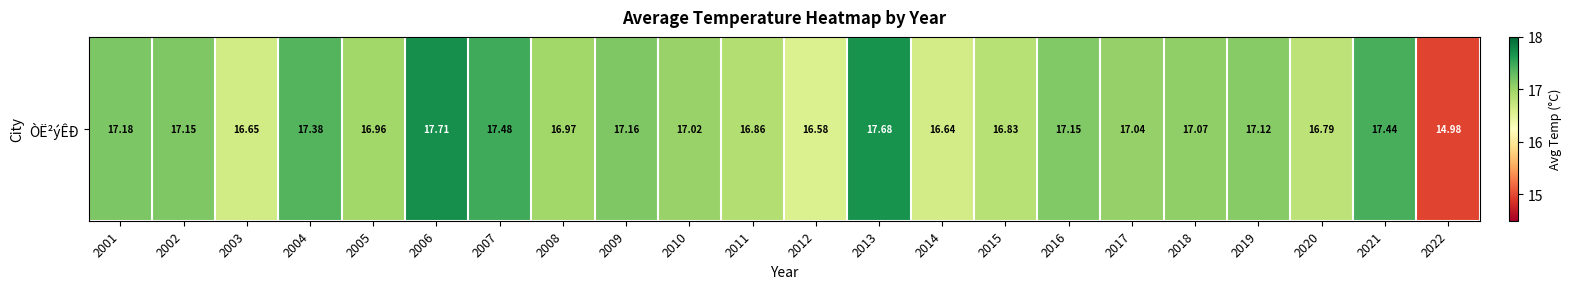

At which category does the chart reach its minimum across all series?

2022